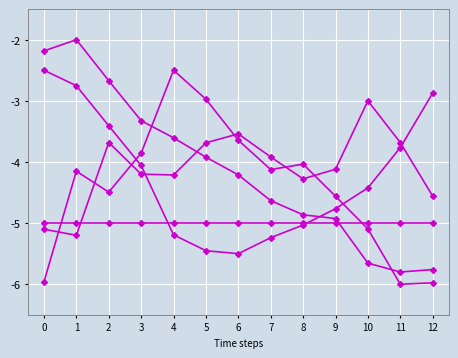

Does the chart have visible grid lines?

Yes